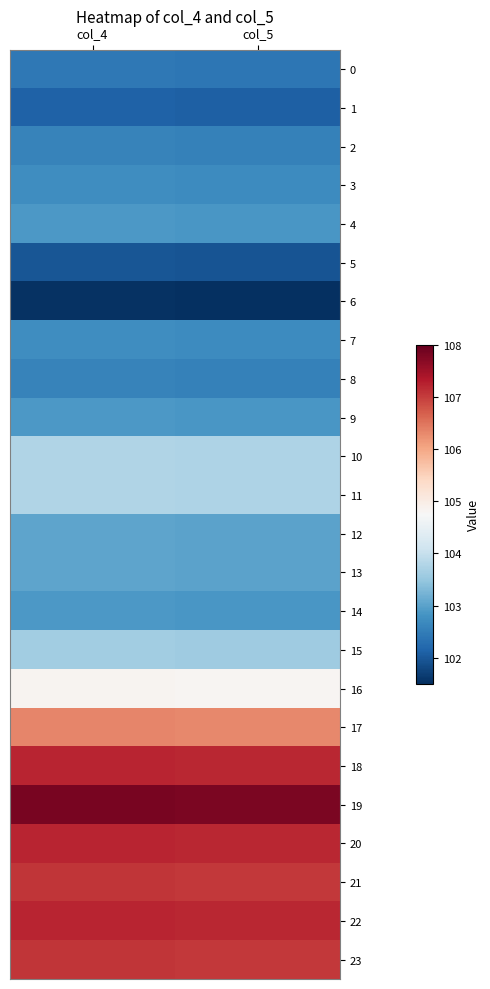

Which has a higher value, col_4 or col_5?

col_4